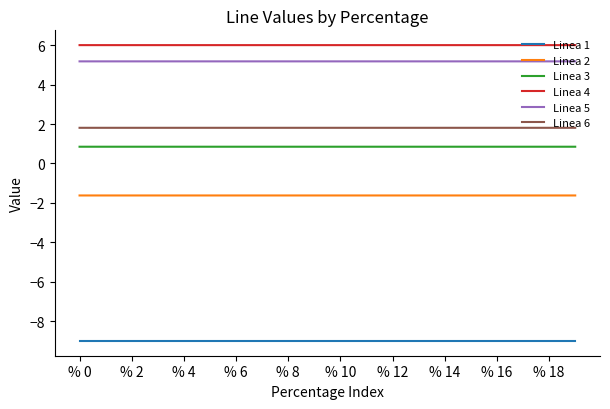

True or false: Linea 1 and Linea 3 intersect in this chart.

False